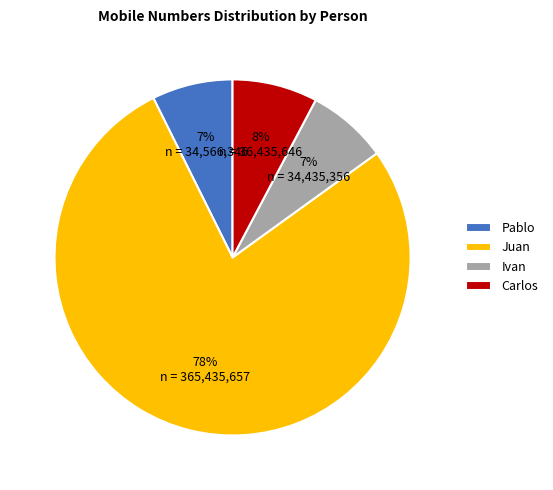

Count the number of slices in the pie.

4